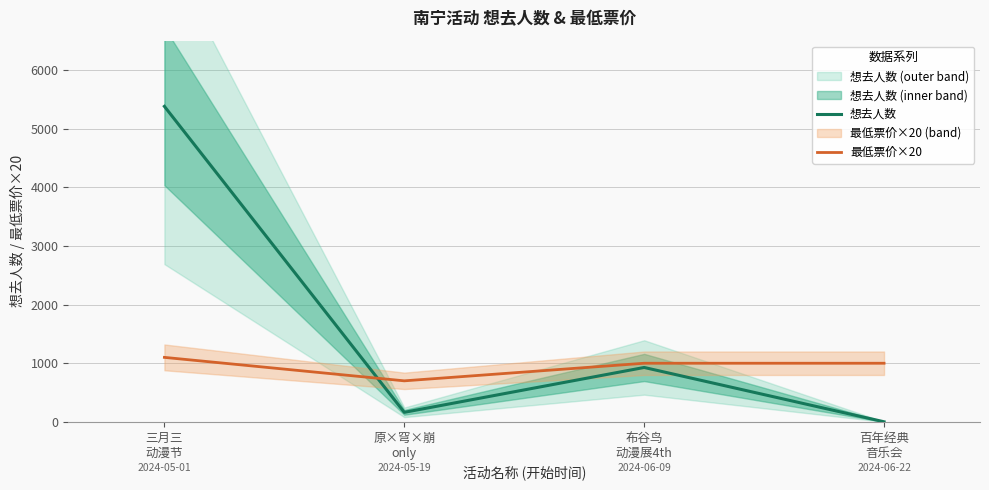

Which series has the largest range (max minus min)?

想去人数